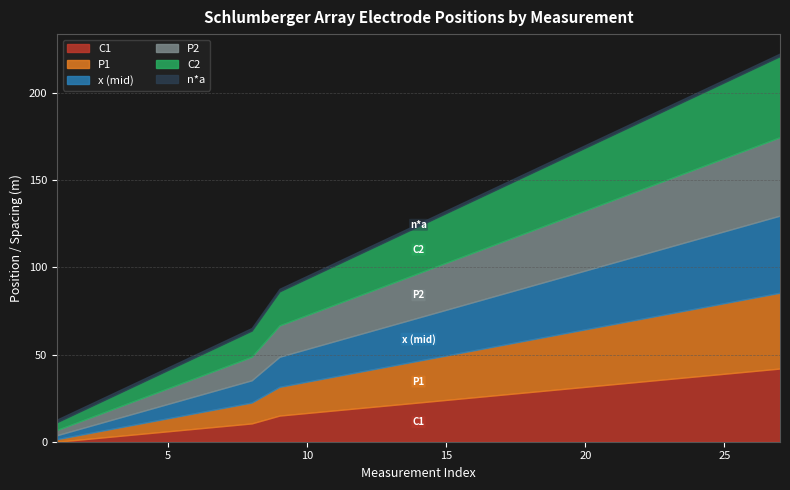

Which series changed the most between 5 and 8?

C1